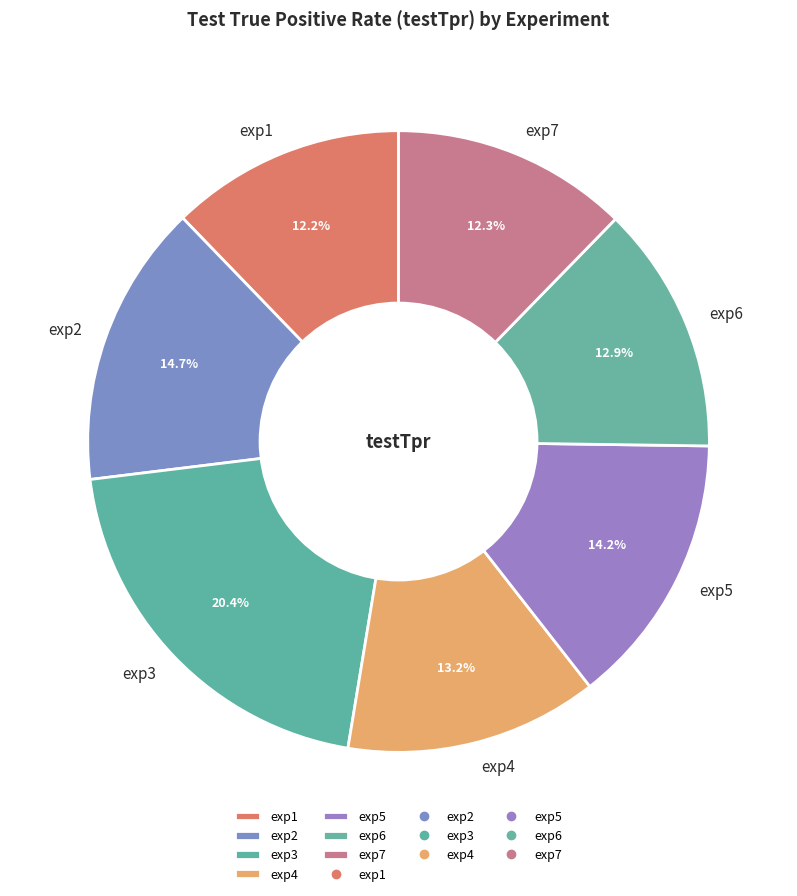

Is it true that exp5 is 14% of the pie?

True